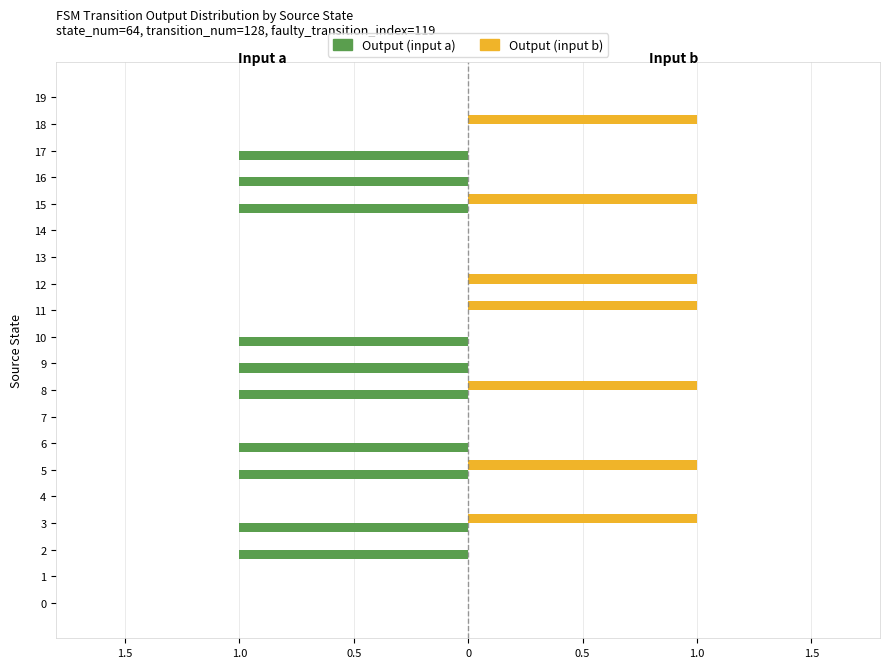

What is the difference between the maximum and second lowest values in the Output (input a) series?

1